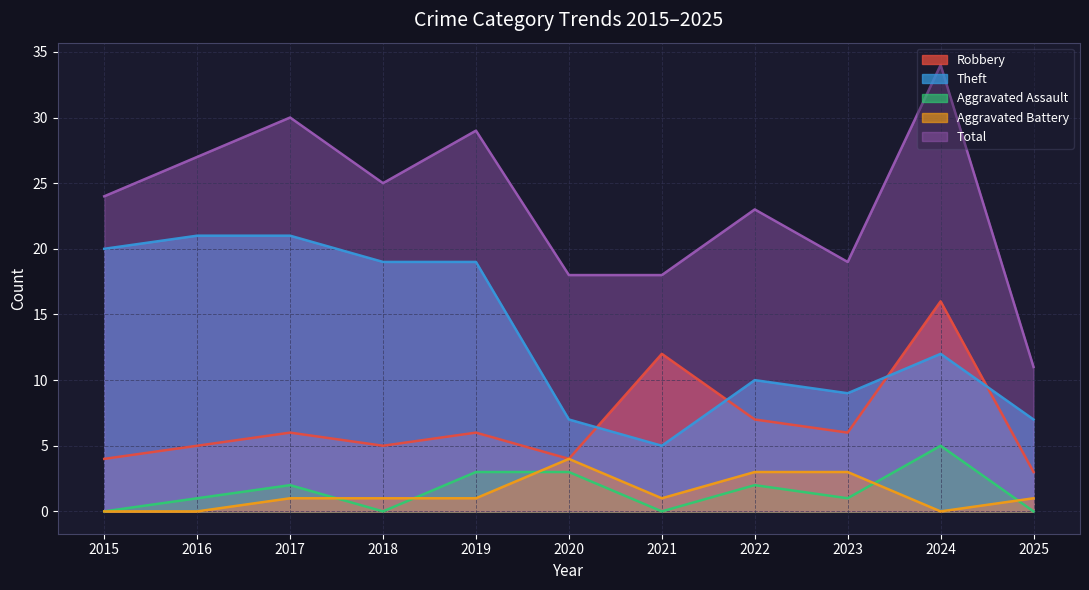

Where is the first local maximum for Theft?

2022